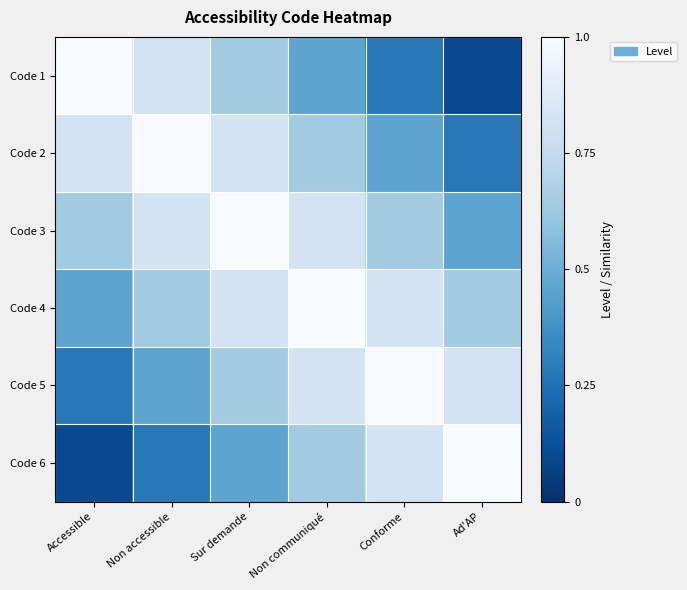

At which category is the sum across all series the highest?

Sur demande